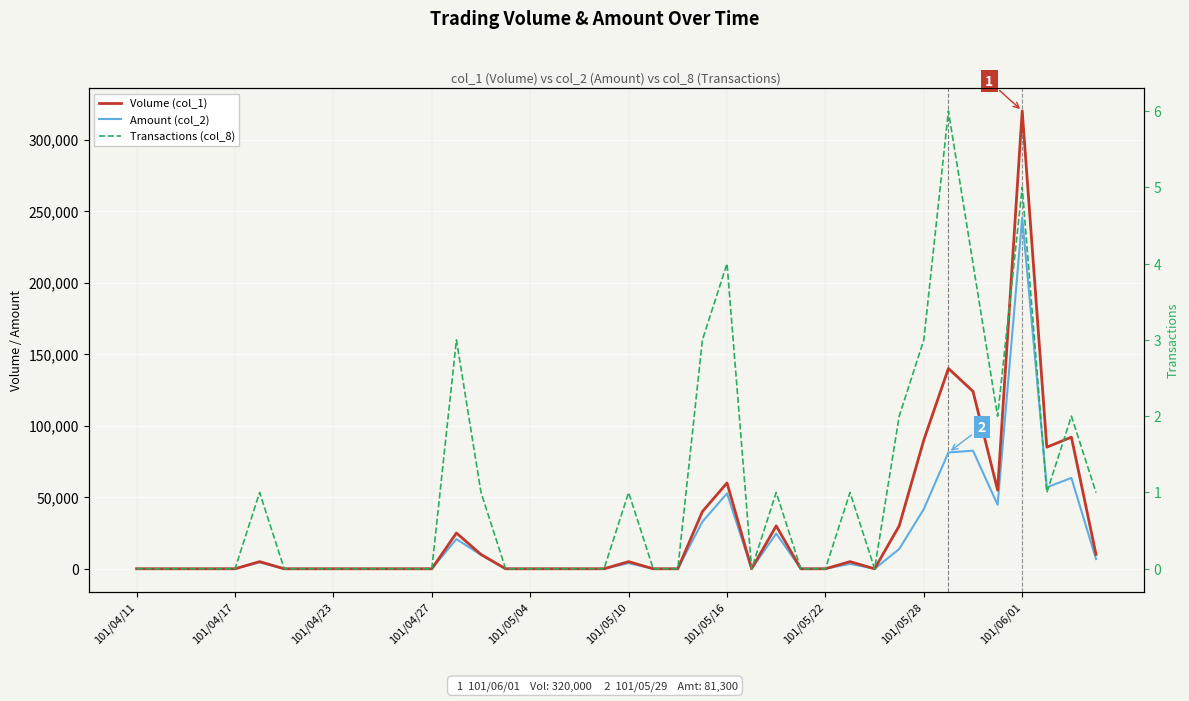

How many lines are shown in the chart?

3